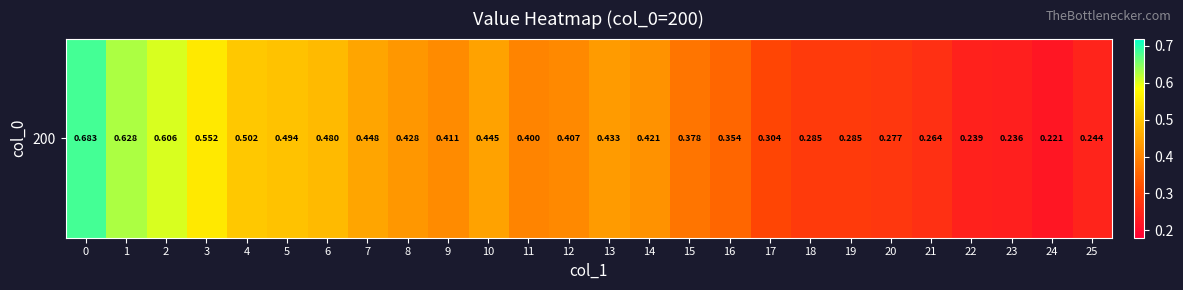

List the labels in order of value, largest first.

0, 1, 2, 3, 4, 5, 6, 7, 10, 13, 8, 14, 9, 12, 11, 15, 16, 17, 19, 18, 20, 21, 25, 22, 23, 24